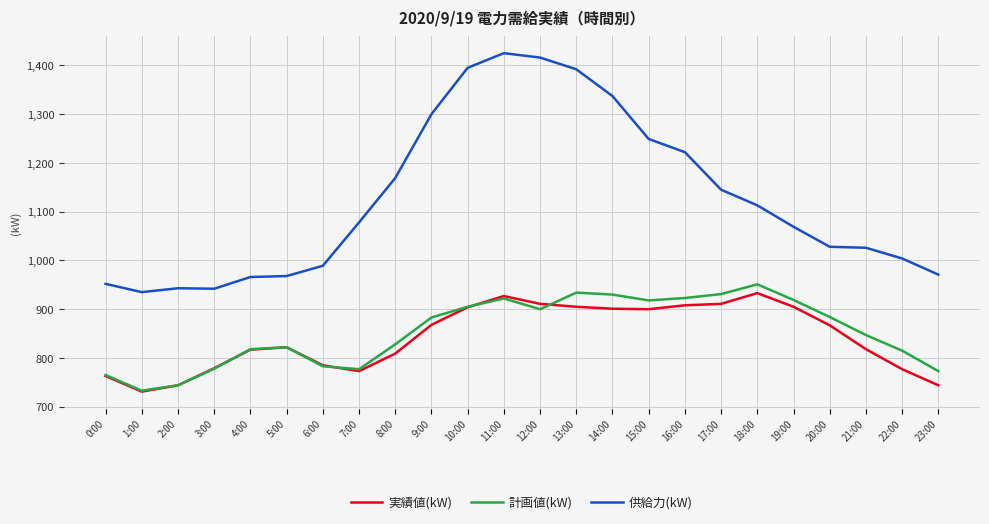

Which series changed the most between 4:00 and 12:00?

供給力(kW)